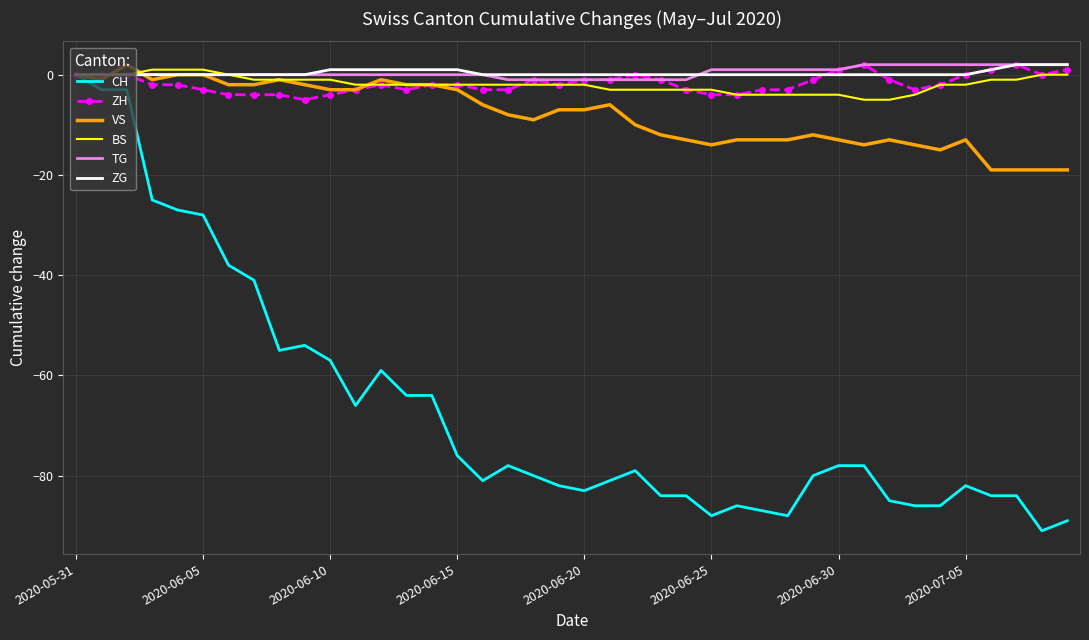

What is the lowest value of the BS series?

-5